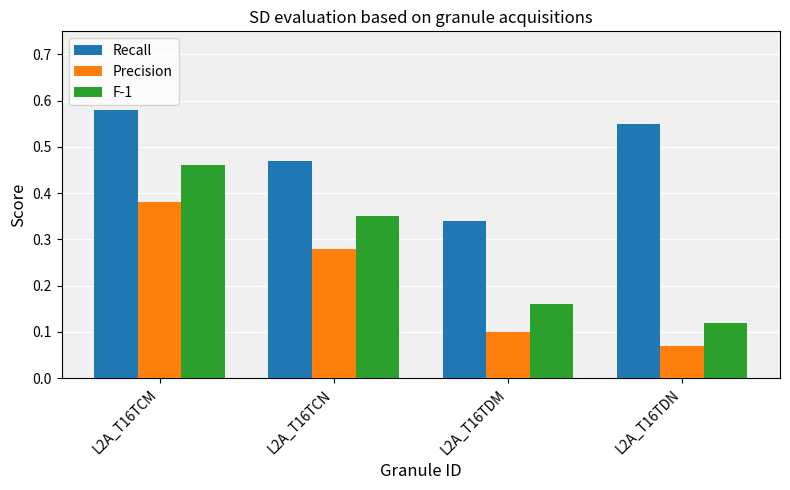

How many Precision values are between 0 and 1?

4